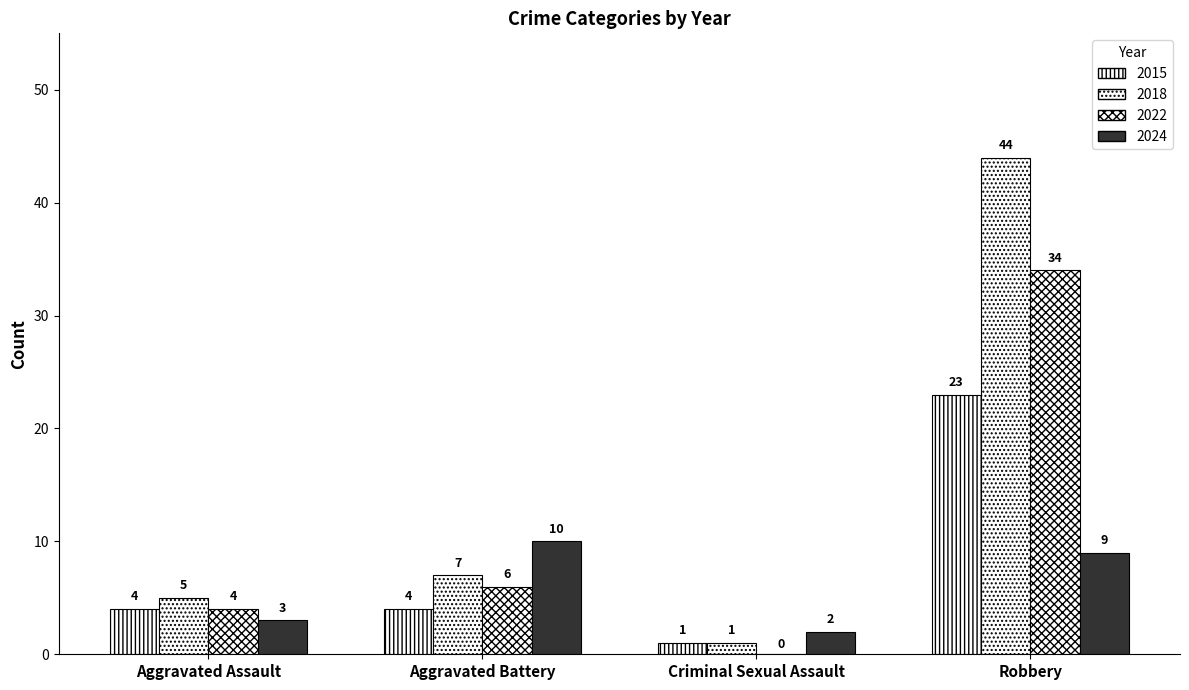

How many groups of bars are there?

4